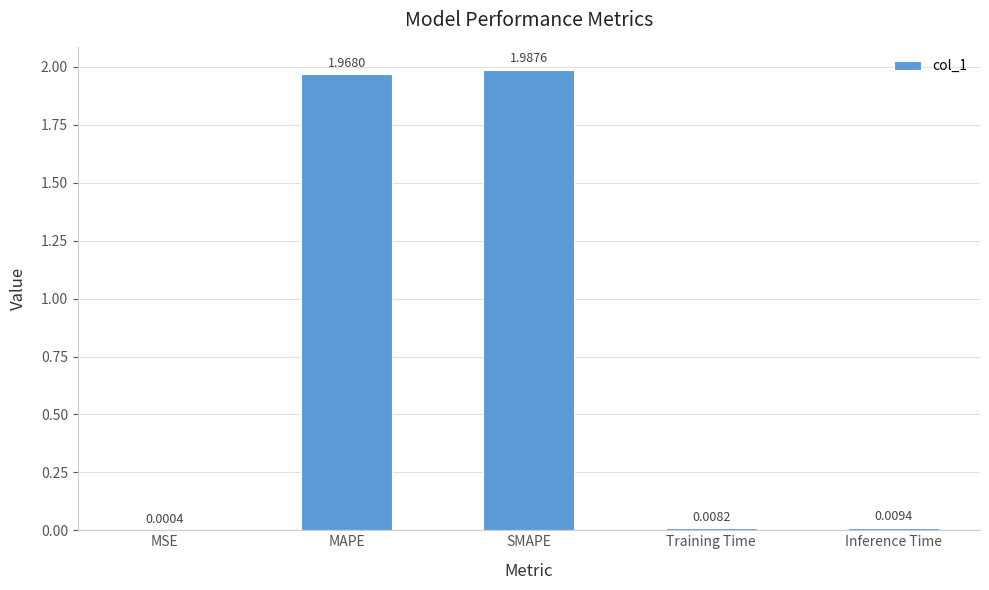

Which label corresponds to the largest value in the chart?

SMAPE